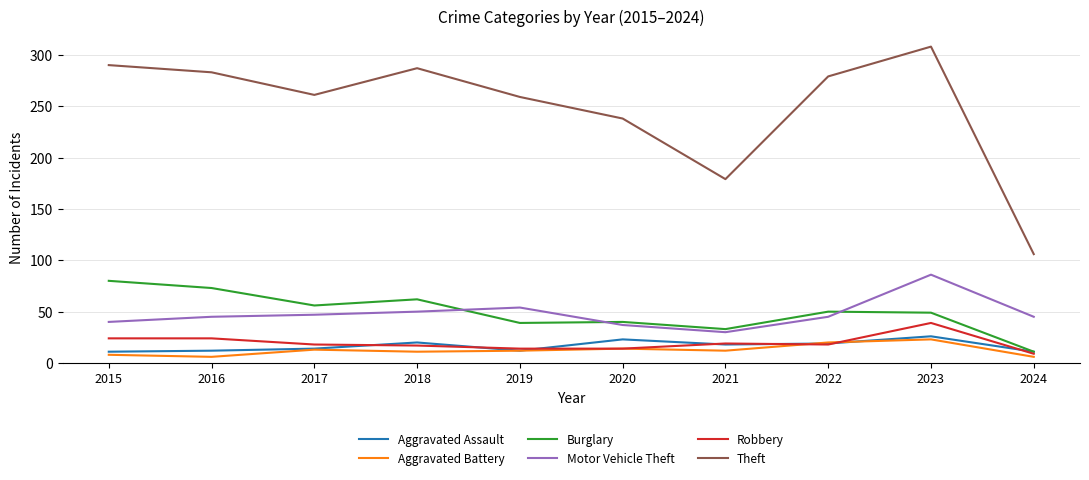

List the series in order of their peak value, lowest first.

Aggravated Battery, Aggravated Assault, Robbery, Burglary, Motor Vehicle Theft, Theft